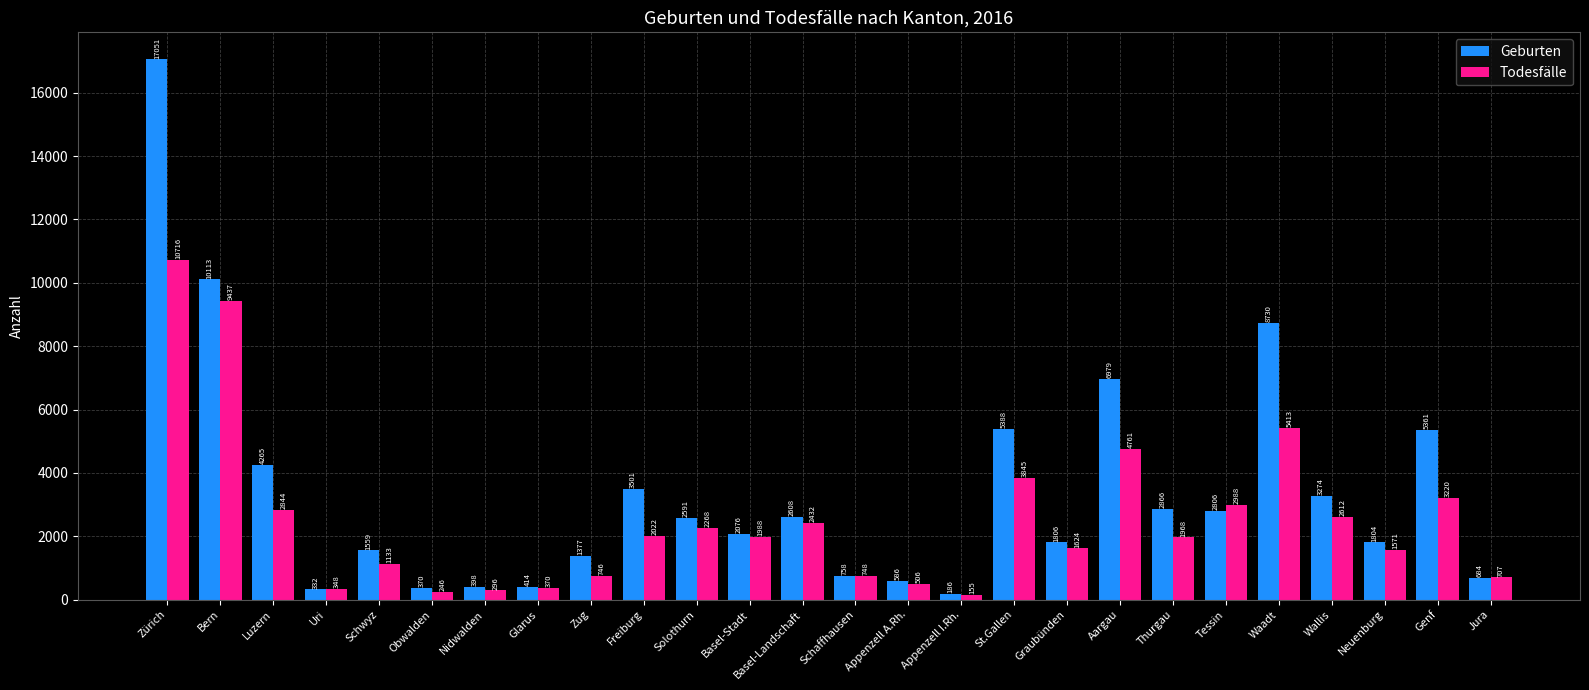

What are all the series names shown in the legend?

Geburten, Todesfälle